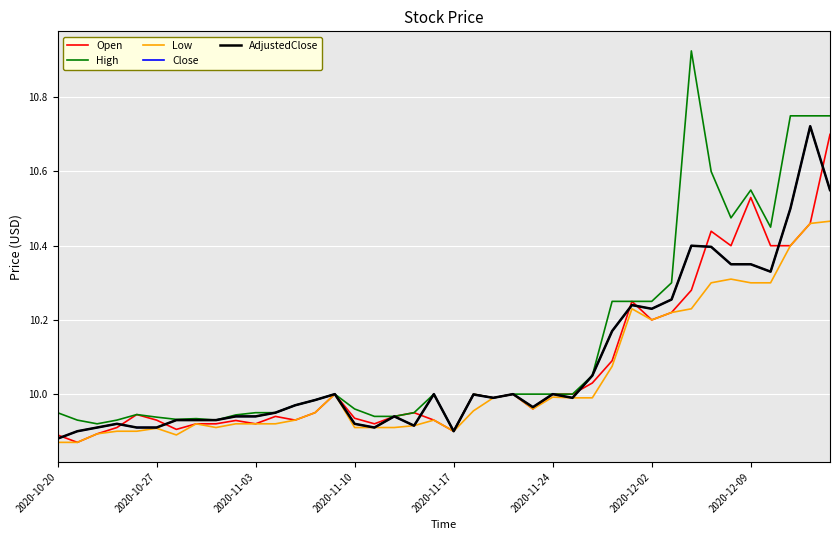

Reading left to right, what are all the values shown in this chart?

Open: 9.9	9.9	9.9	9.9	9.9	9.9	9.9	9.9	9.9	9.9	9.9	9.9	9.9	9.9	10.0	9.9	9.9	9.9	9.9	9.9	9.9	10.0	10.0	10.0	10.0	10.0	10.0	10.0	10.1	10.2	10.2	10.2	10.3	10.4	10.4	10.5	10.4	10.4	10.5	10.7
High: 9.9	9.9	9.9	9.9	9.9	9.9	9.9	9.9	9.9	9.9	9.9	9.9	10.0	10.0	10.0	10.0	9.9	9.9	9.9	10.0	9.9	10.0	10.0	10.0	10.0	10.0	10.0	10.1	10.2	10.2	10.2	10.3	10.9	10.6	10.5	10.6	10.4	10.8	10.8	10.8
Low: 9.9	9.9	9.9	9.9	9.9	9.9	9.9	9.9	9.9	9.9	9.9	9.9	9.9	9.9	10.0	9.9	9.9	9.9	9.9	9.9	9.9	10.0	10.0	10.0	10.0	10.0	10.0	10.0	10.1	10.2	10.2	10.2	10.2	10.3	10.3	10.3	10.3	10.4	10.5	10.5
Close: 9.9	9.9	9.9	9.9	9.9	9.9	9.9	9.9	9.9	9.9	9.9	9.9	10.0	10.0	10.0	9.9	9.9	9.9	9.9	10.0	9.9	10.0	10.0	10.0	10.0	10.0	10.0	10.1	10.2	10.2	10.2	10.3	10.4	10.4	10.3	10.3	10.3	10.5	10.7	10.6
AdjustedClose: 9.9	9.9	9.9	9.9	9.9	9.9	9.9	9.9	9.9	9.9	9.9	9.9	10.0	10.0	10.0	9.9	9.9	9.9	9.9	10.0	9.9	10.0	10.0	10.0	10.0	10.0	10.0	10.1	10.2	10.2	10.2	10.3	10.4	10.4	10.3	10.3	10.3	10.5	10.7	10.6